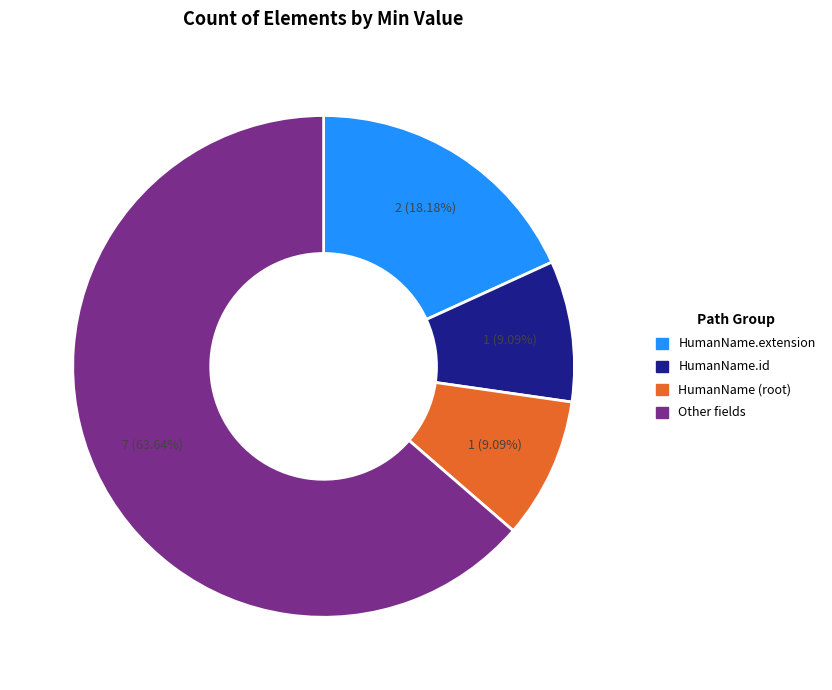

Is there any slice that represents more than half of the pie?

Yes